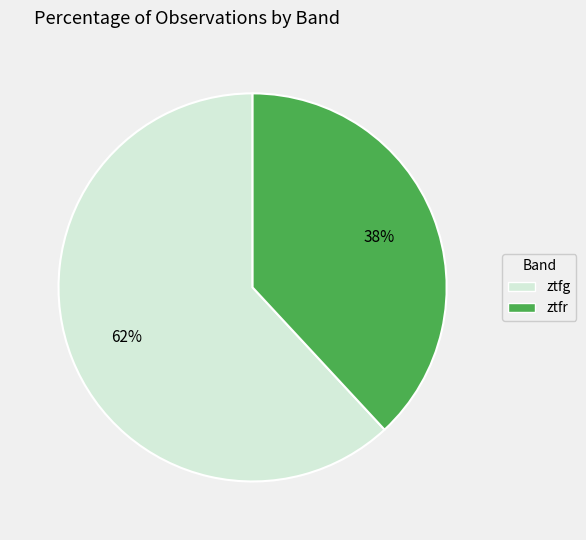

To the nearest percent, what percentage of the pie is ztfr?

38%